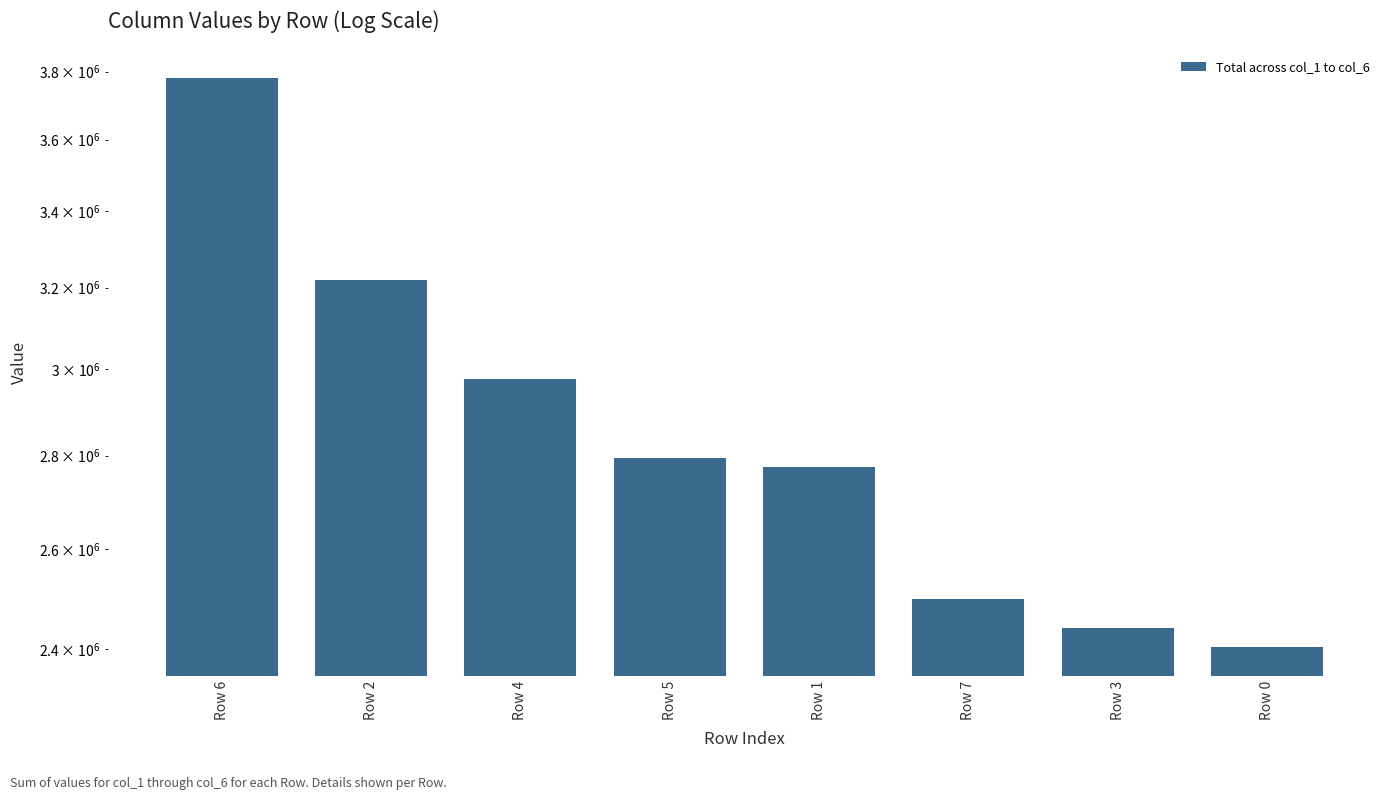

How many values are below 2793587?

4